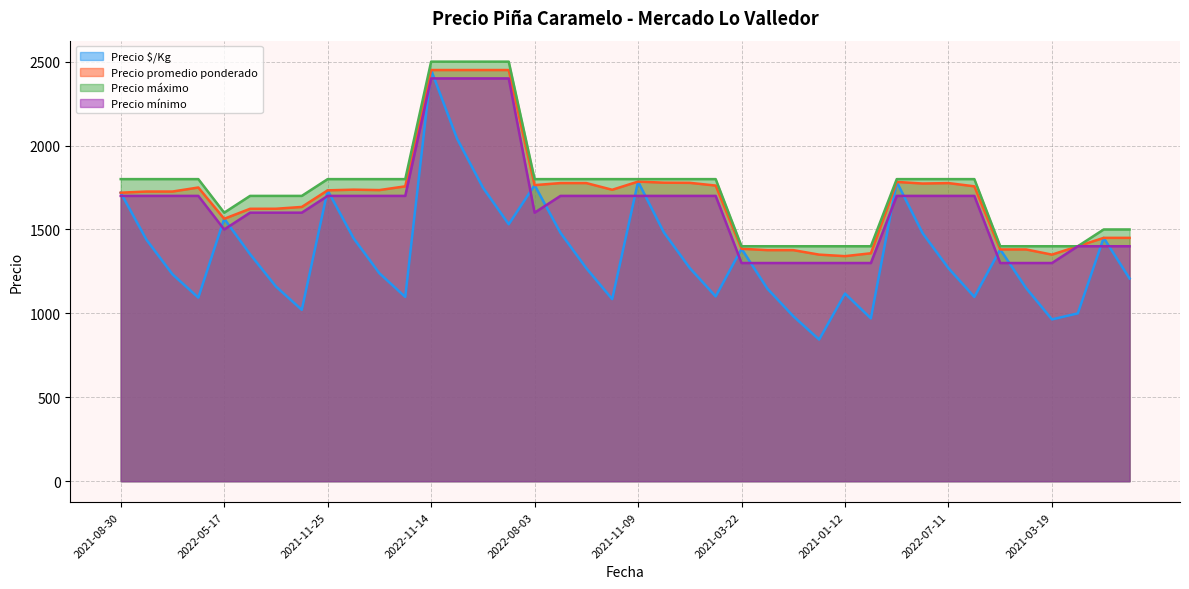

How many data points in Precio promedio ponderado are above 1734?

20